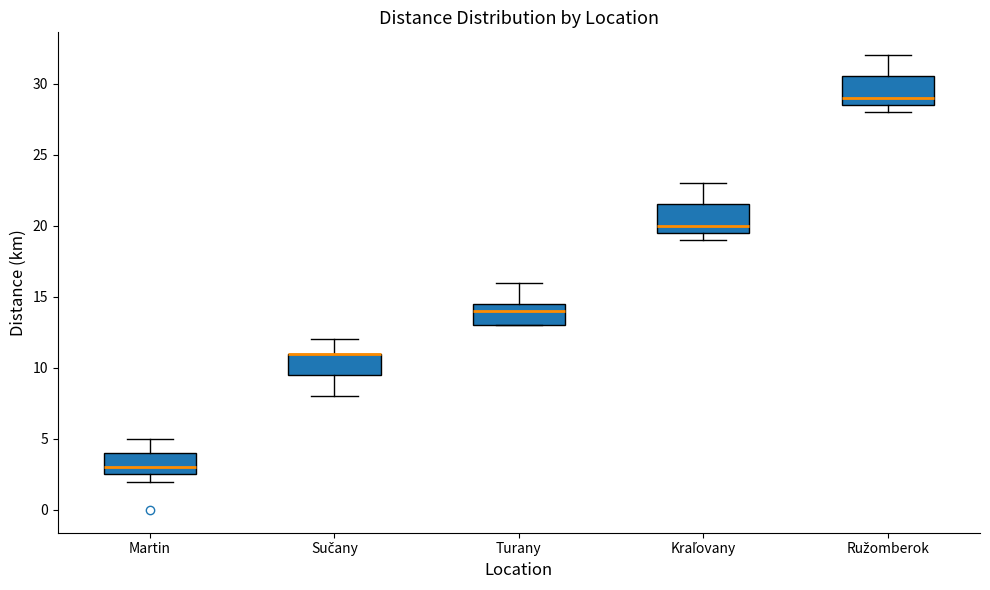

Reading left to right, transcribe this box plot: for each box, give where its median line is, the range the box spans, and where its two whiskers end, as read against the y-axis. The values are not printed on the chart, so give them approximately, as read against the axis.

Martin: median 3.0, box 2.5 to 4.0, whiskers 2.0 to 5.0
Sučany: median 11.0 (drawn on the box's upper edge), box 9.5 to 11.0, whiskers 8.0 to 12.0
Turany: median 14.0, box 13.0 to 14.5, whiskers 13.0 to 16.0
Kraľovany: median 20.0, box 19.5 to 21.5, whiskers 19.0 to 23.0
Ružomberok: median 29.0, box 28.5 to 30.5, whiskers 28.0 to 32.0